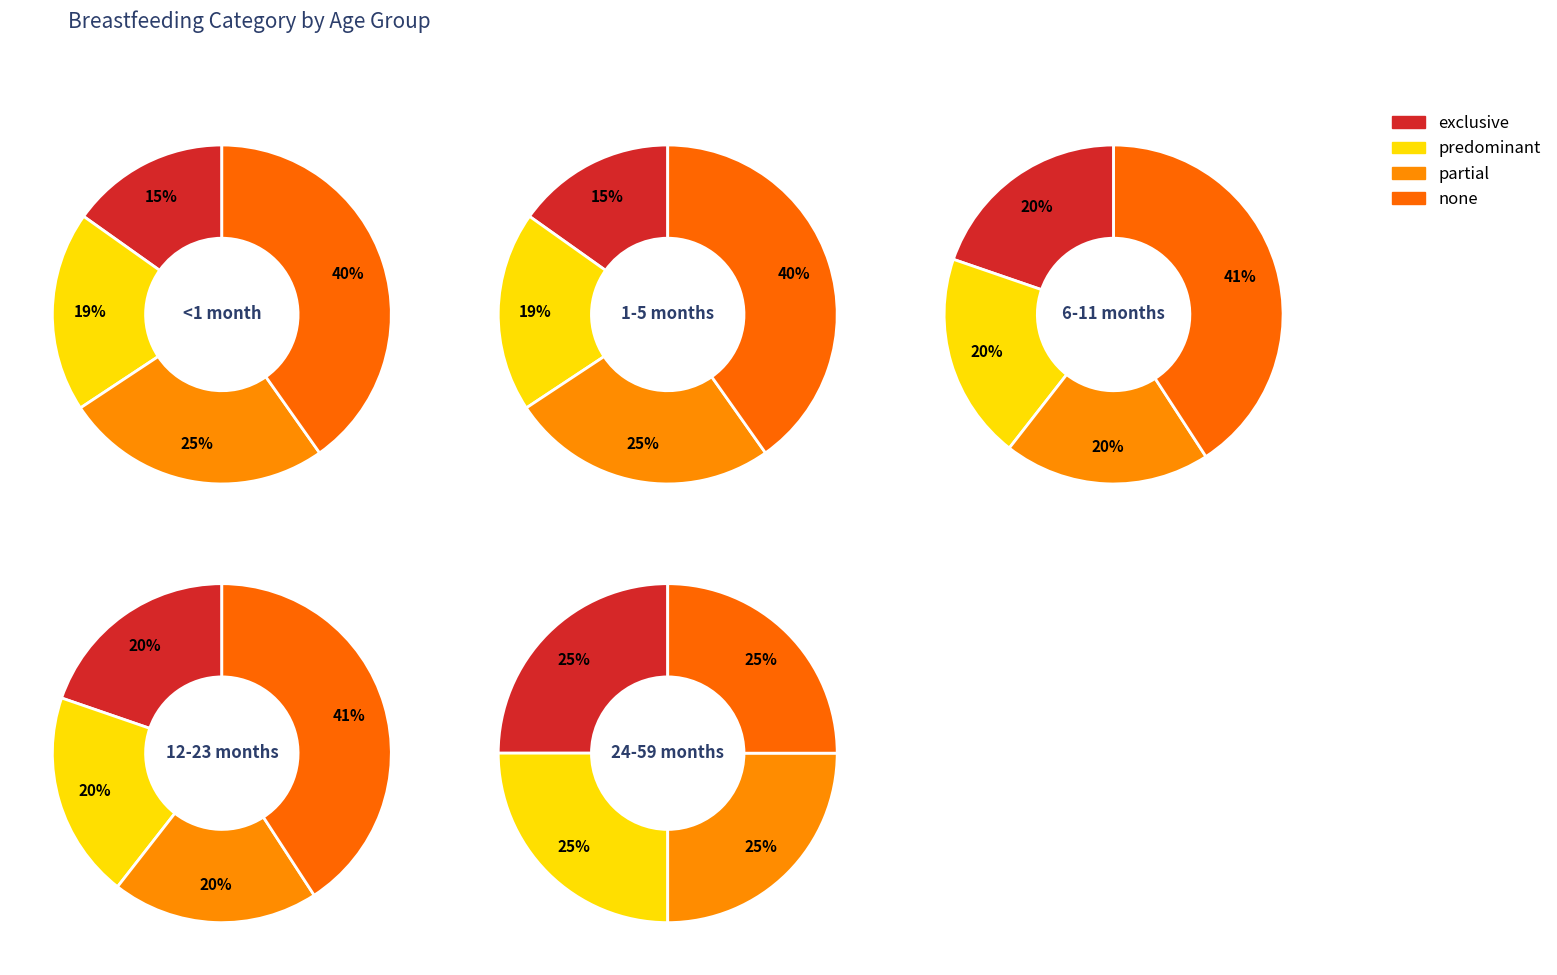

To the nearest percent, what portion does 1-5 months represent?

26%